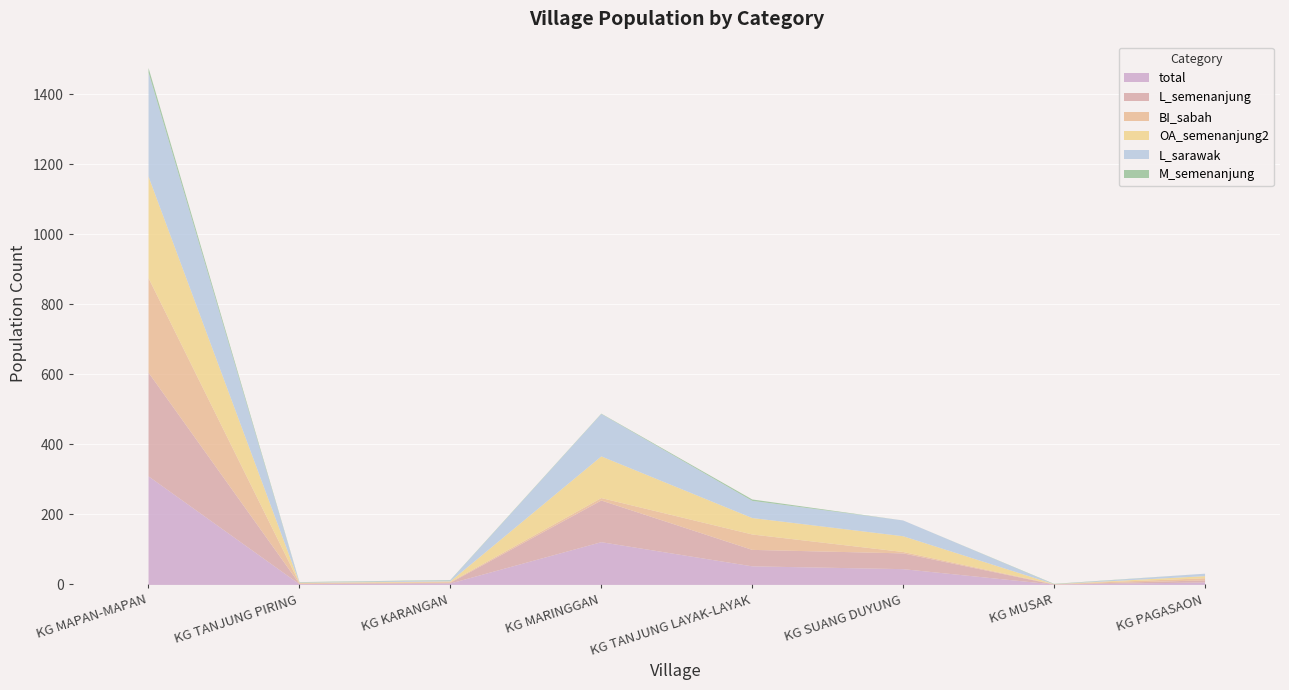

What is the difference between the highest and lowest values at KG TANJUNG LAYAK-LAYAK?

49